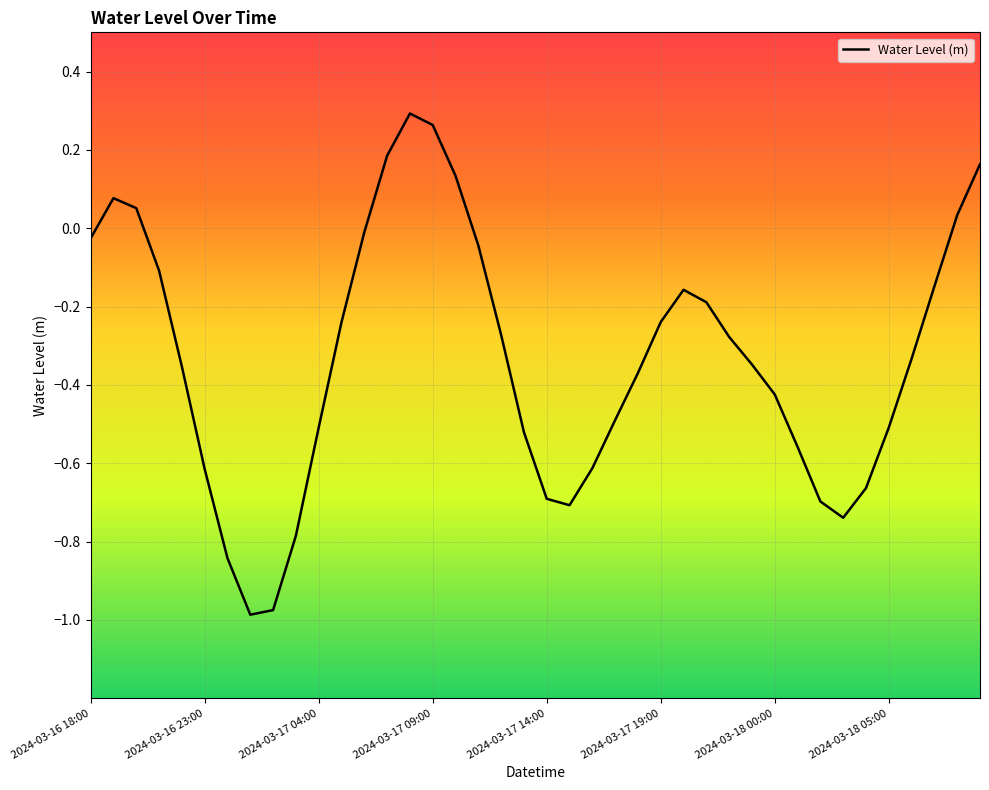

What is the difference between the maximum and minimum values?

1.3